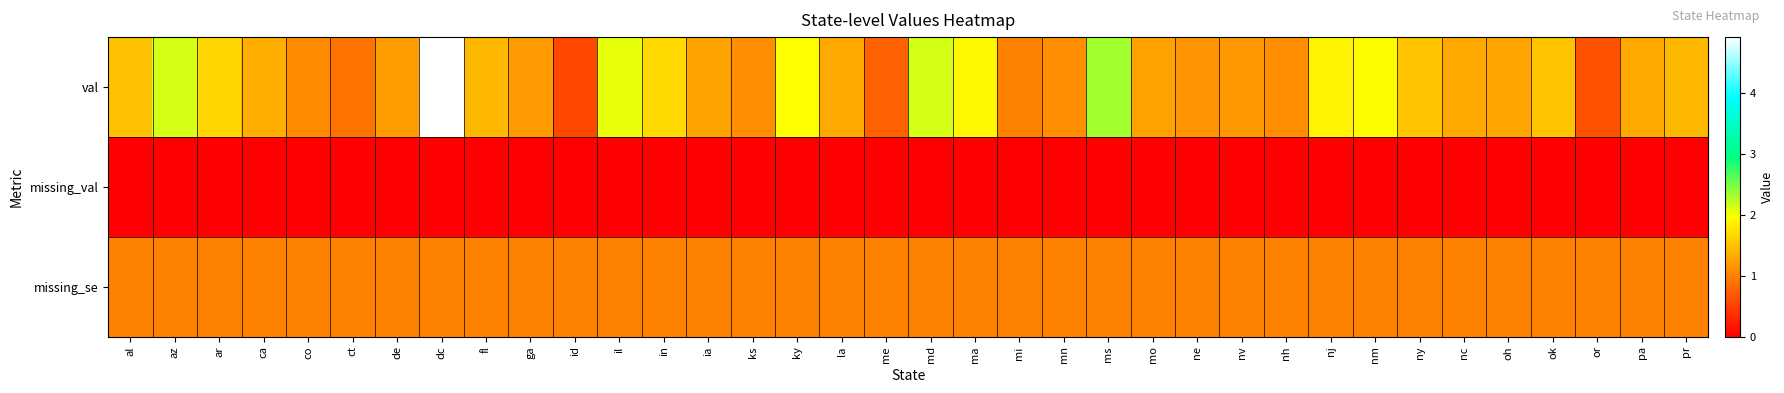

At how many categories does at least one series exceed 0?

36